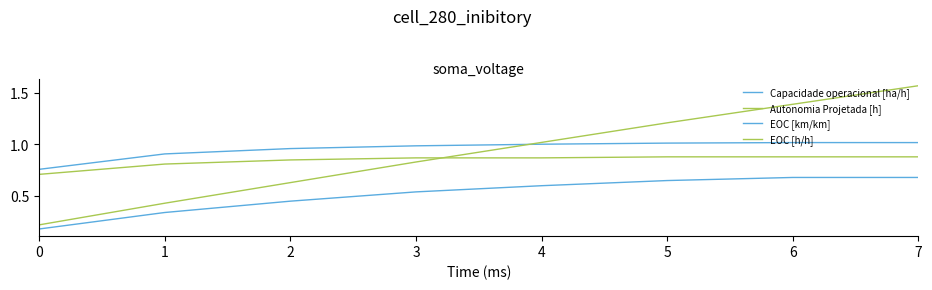

True or false: Capacidade operacional [ha/h] has a value of 1.0 at 5.

True